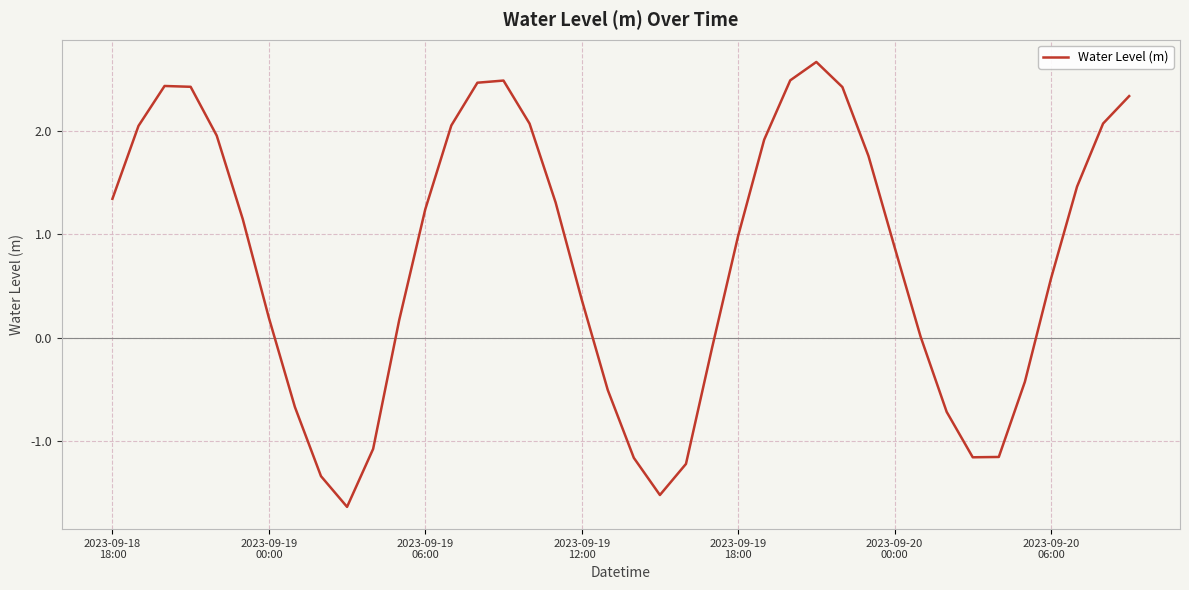

What is the difference between the maximum and minimum values?

4.3